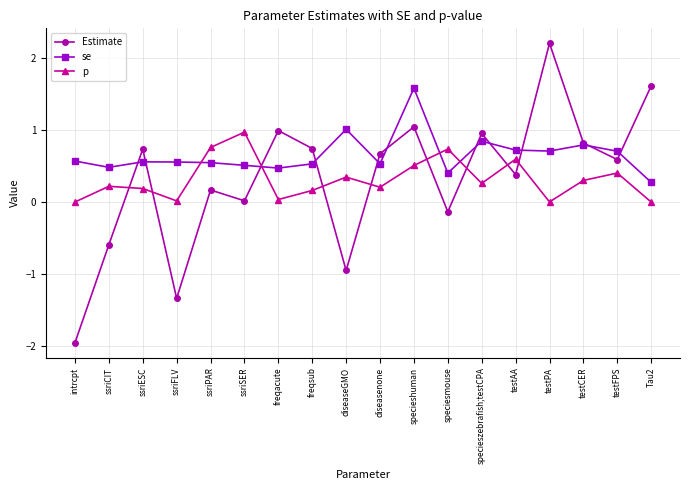

Is it true that Estimate equals 0.4 at specieshuman?

False